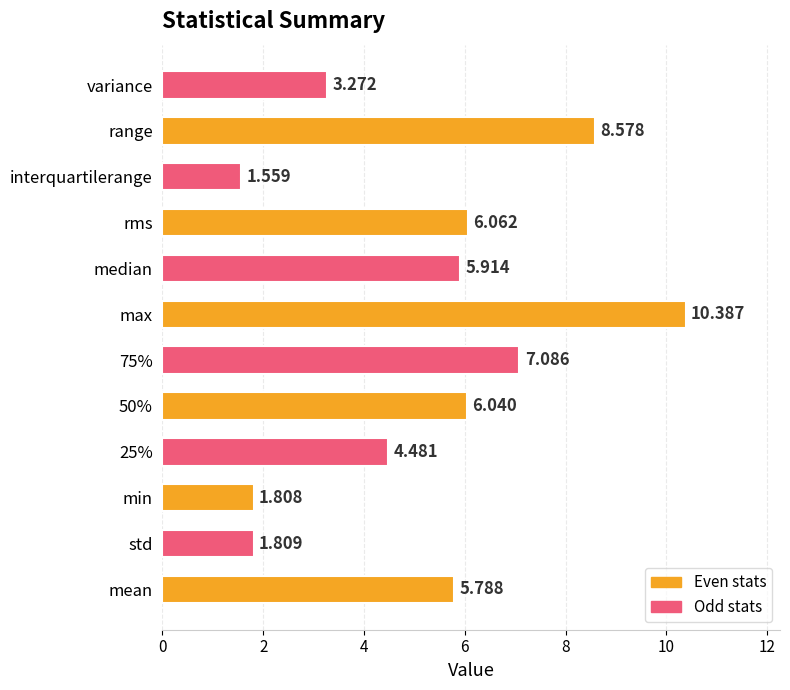

Rank the categories by value from highest to lowest.

max, range, 75%, rms, 50%, median, mean, 25%, variance, std, min, interquartilerange